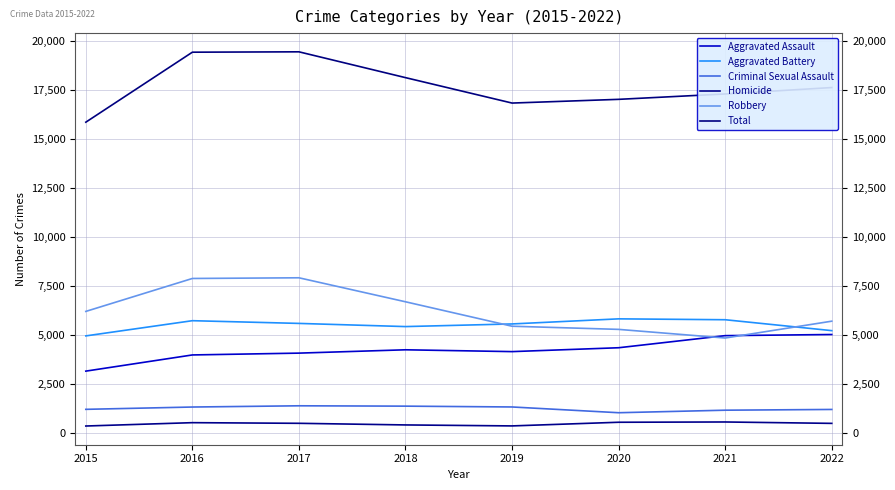

What is the sum of all Aggravated Assault values?

33961